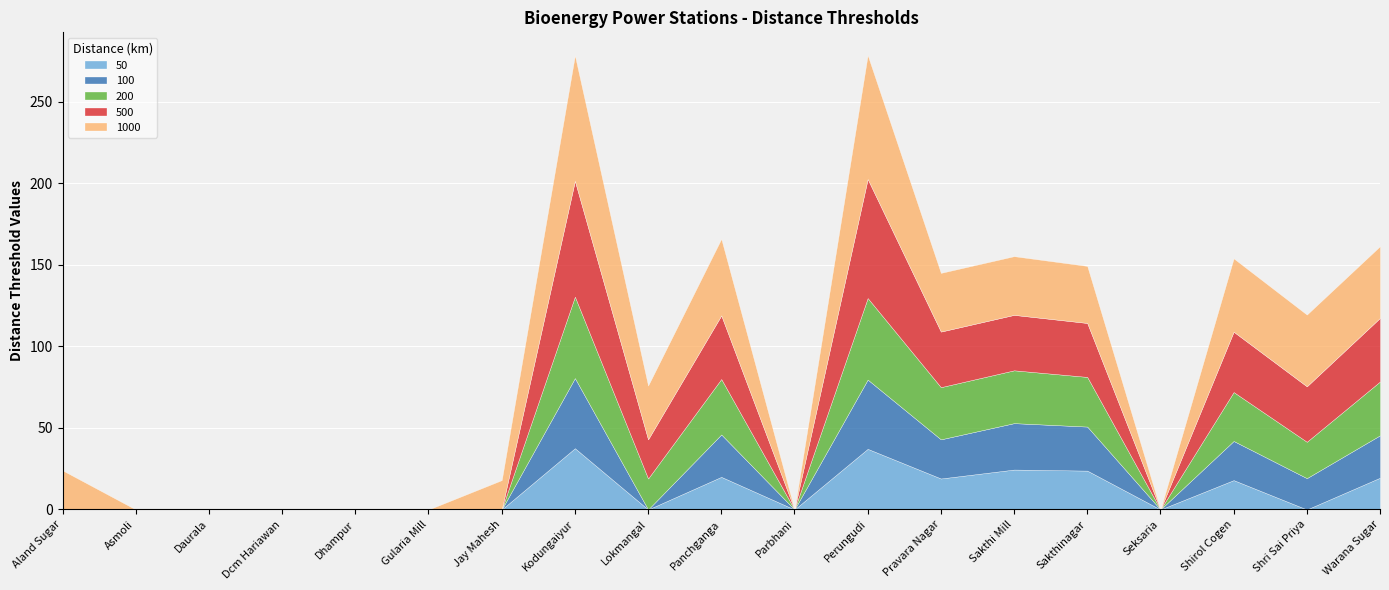

Which has a higher value, Parbhani or Jay Mahesh?

Parbhani